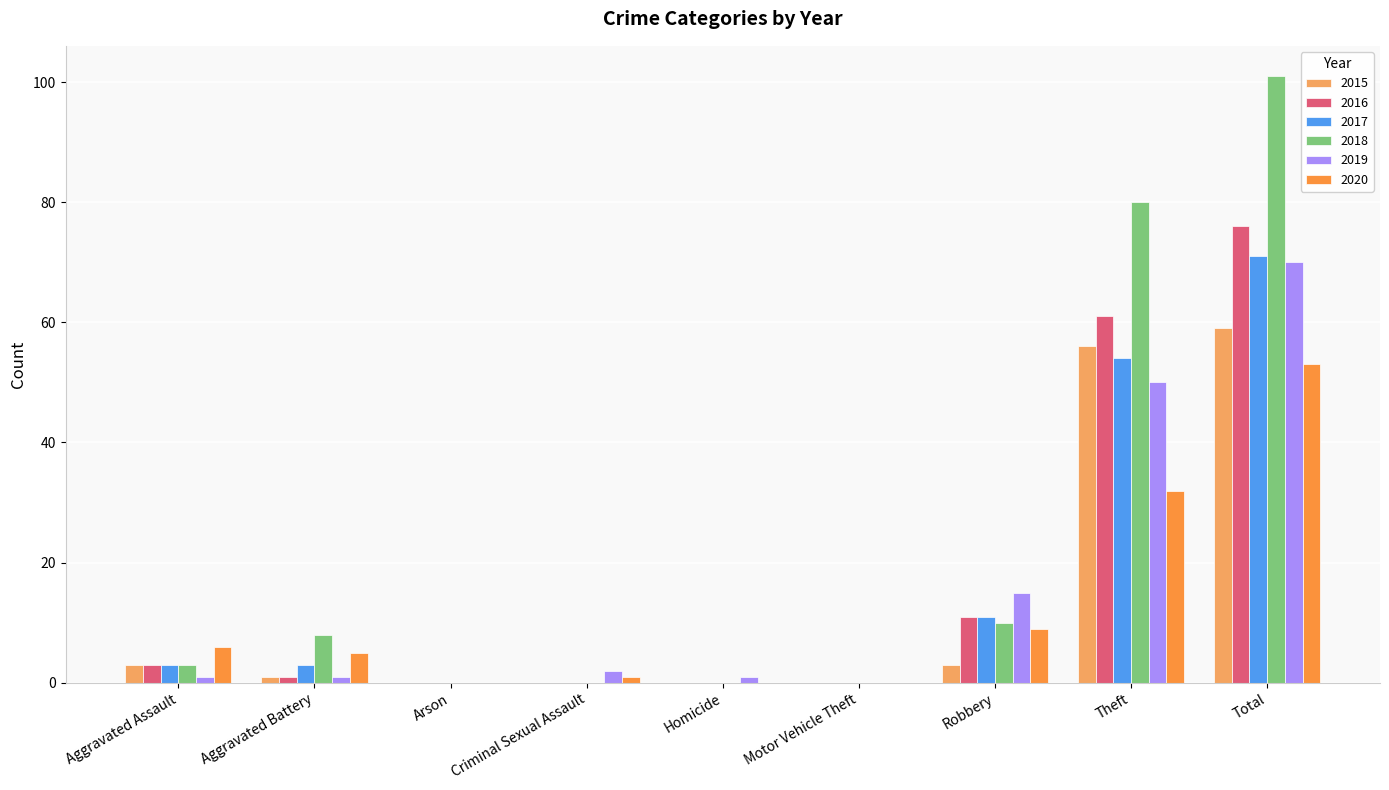

What are all the series names shown in the legend?

2015, 2016, 2017, 2018, 2019, 2020